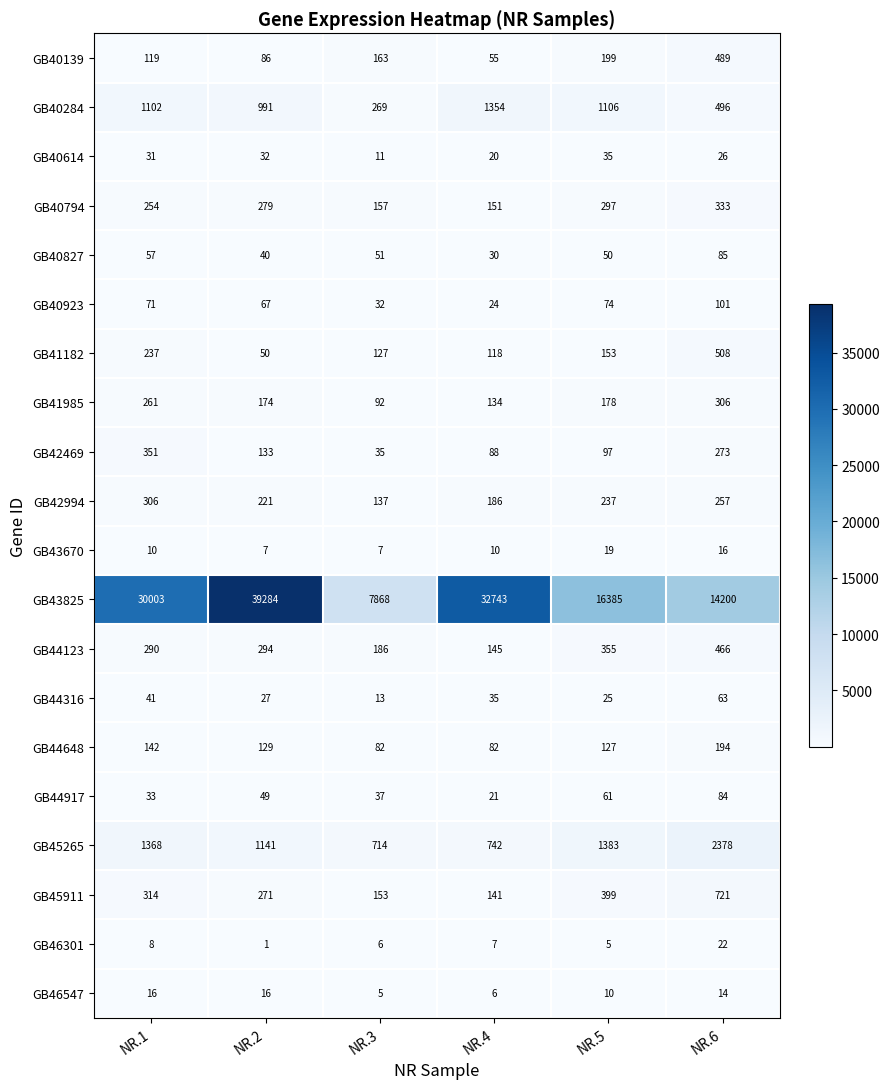

What is the approximate value of GB46547 at NR.1, to the nearest 10?

20